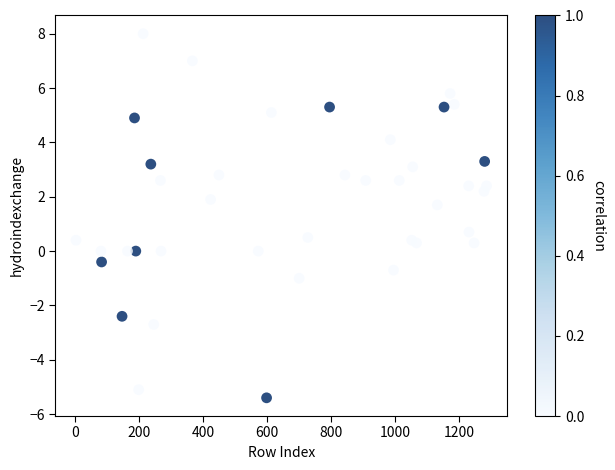

What is the range of X values (max minus min)?

1284.0